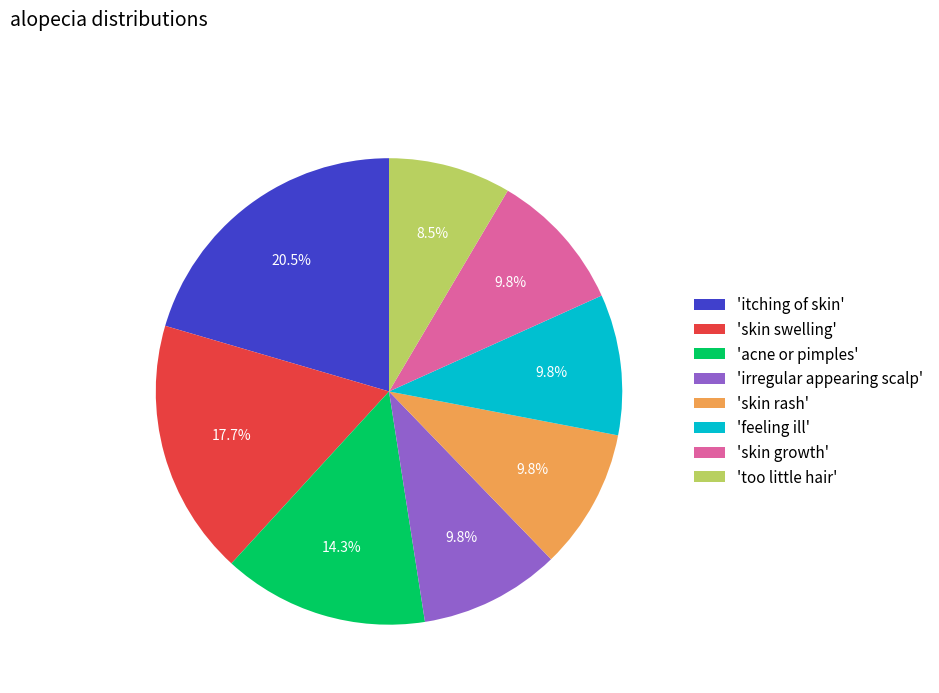

How many segments does this pie chart have?

8